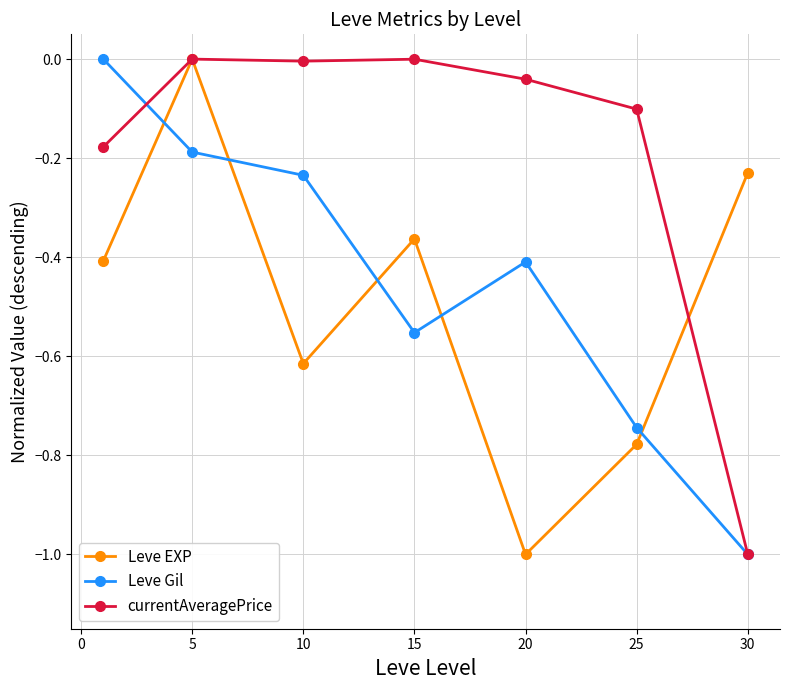

After their last crossing, which series has the higher values: Leve Gil or Leve EXP?

Leve EXP